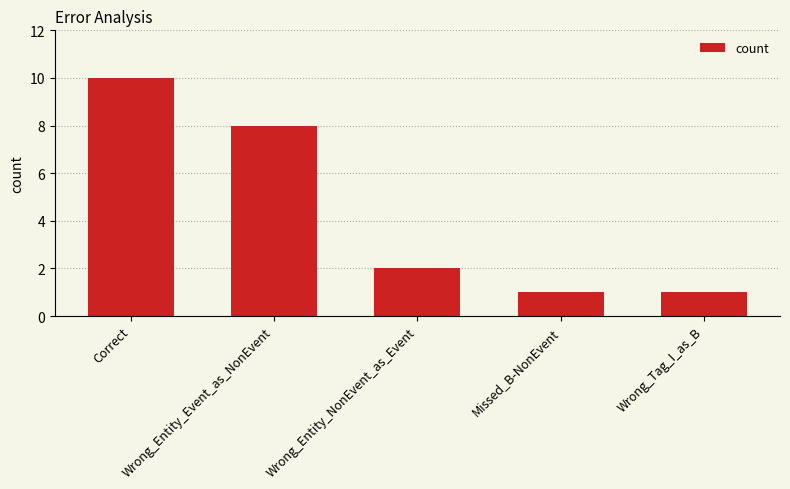

Which category has the highest value across all series?

Correct